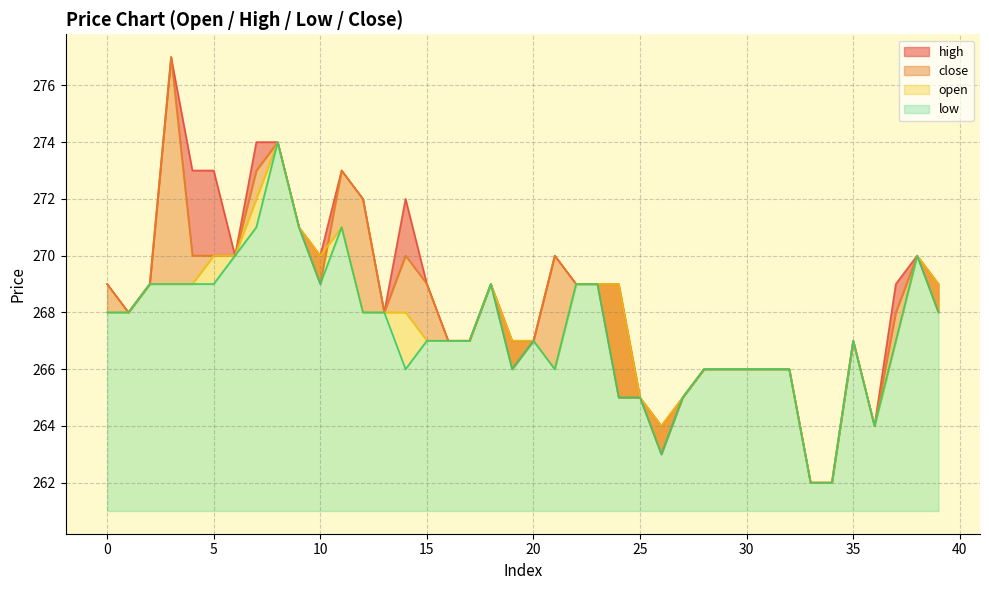

How many interior local valleys does the high series have?

6